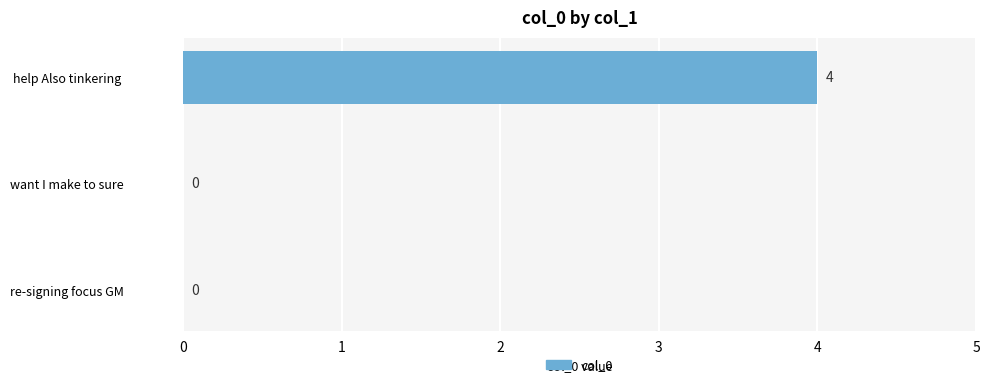

What is the sum of the values at help Also tinkering and re-signing focus GM?

4